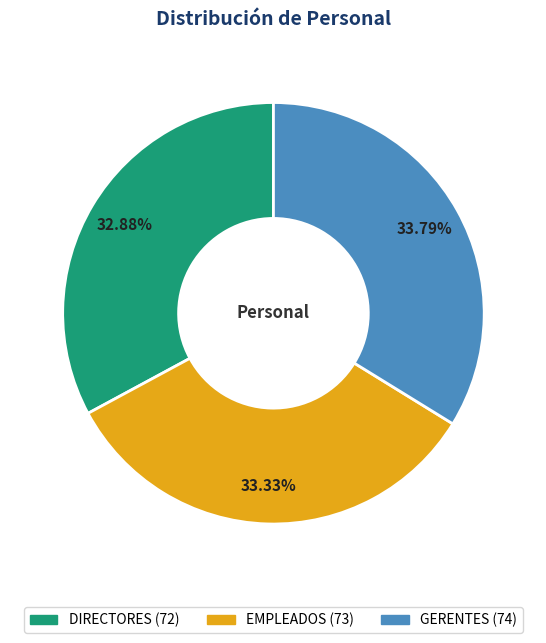

Approximately how many times larger is the value at EMPLEADOS compared to DIRECTORES?

1.0